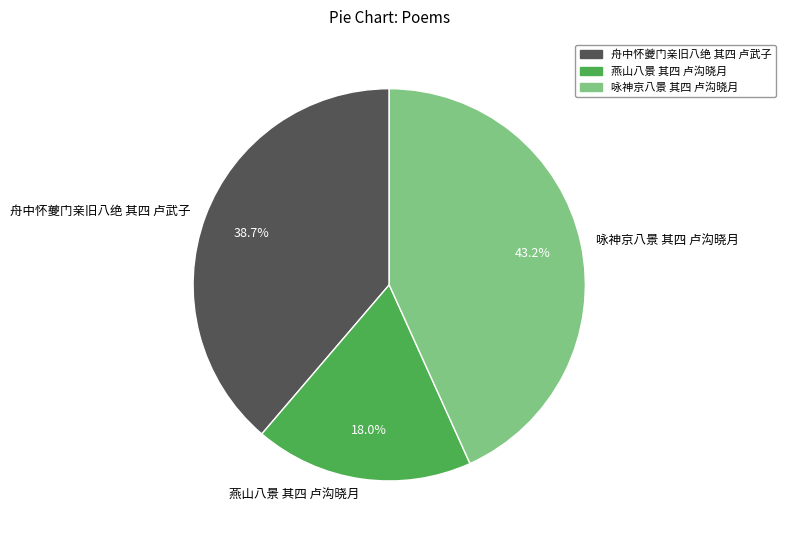

Which has a higher value, 咏神京八景 其四 卢沟晓月 or 舟中怀夔门亲旧八绝 其四 卢武子?

咏神京八景 其四 卢沟晓月